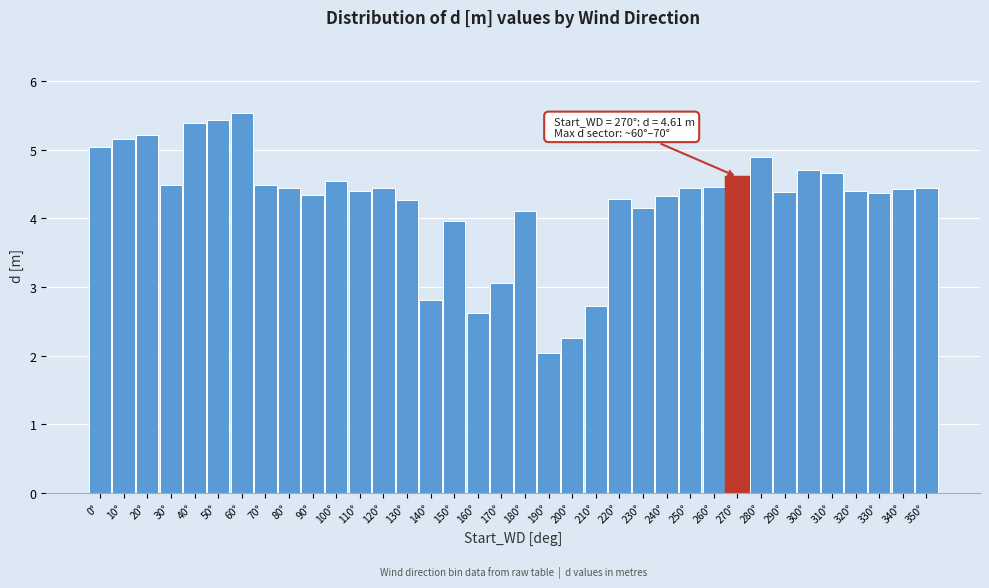

The value at 40° is 2.3. True or false?

False